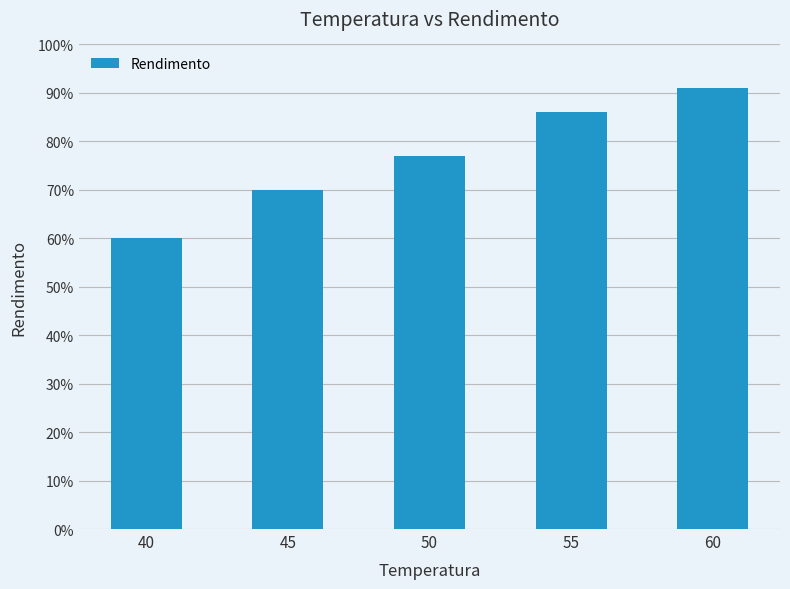

Rank the categories by value from highest to lowest.

60, 55, 50, 45, 40